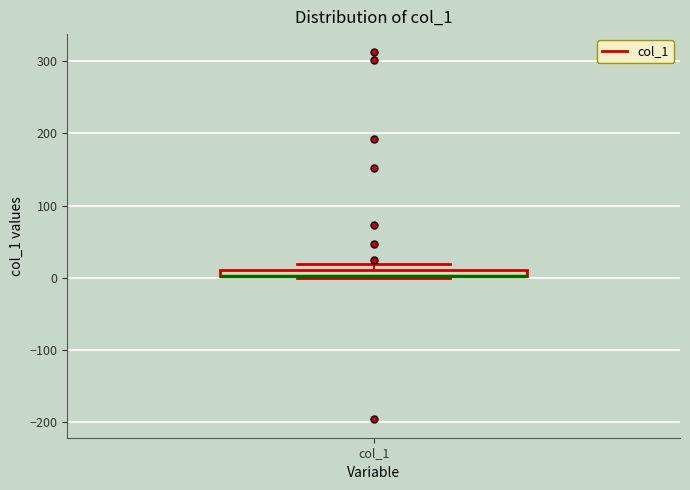

Where is the lower edge of the box for col_1 on the y-axis? The values are not printed on the chart, so give them approximately, as read against the axis.

0